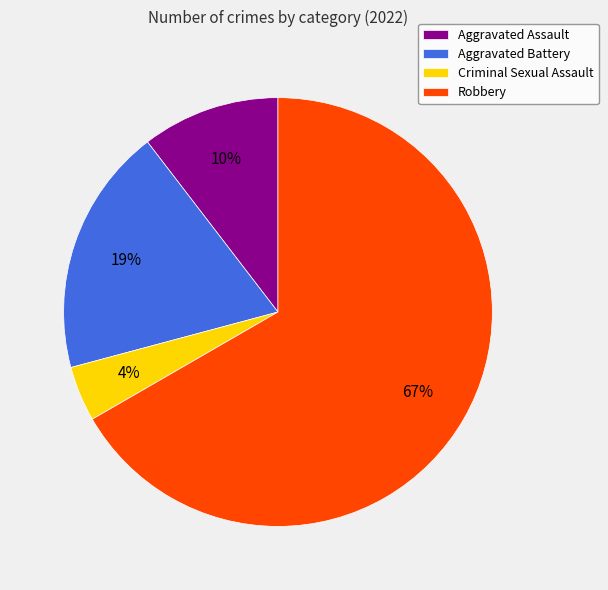

To the nearest percent, what percentage of the pie is Robbery?

67%